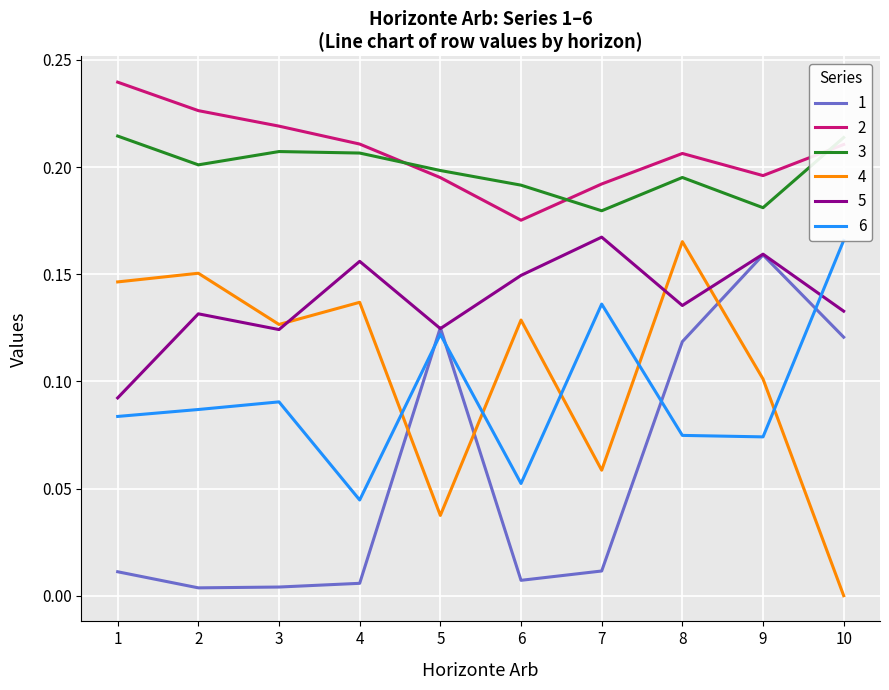

True or false: 1 has more than 1 points higher than both neighbors.

True